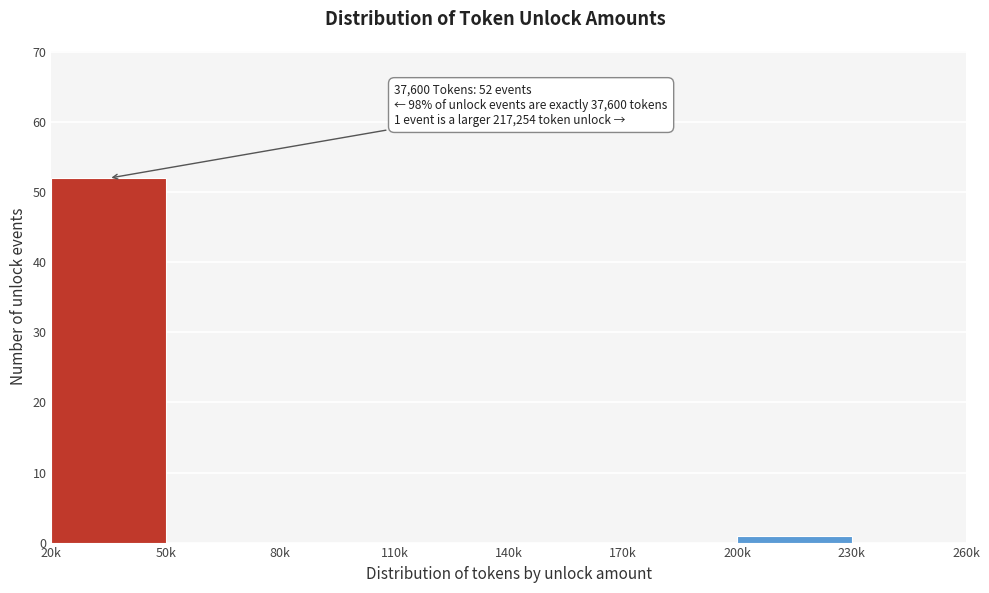

Reading left to right, list all the values displayed in this chart.

20k=52	50k=0	80k=0	110k=0	140k=0	170k=0	200k=1	230k=0